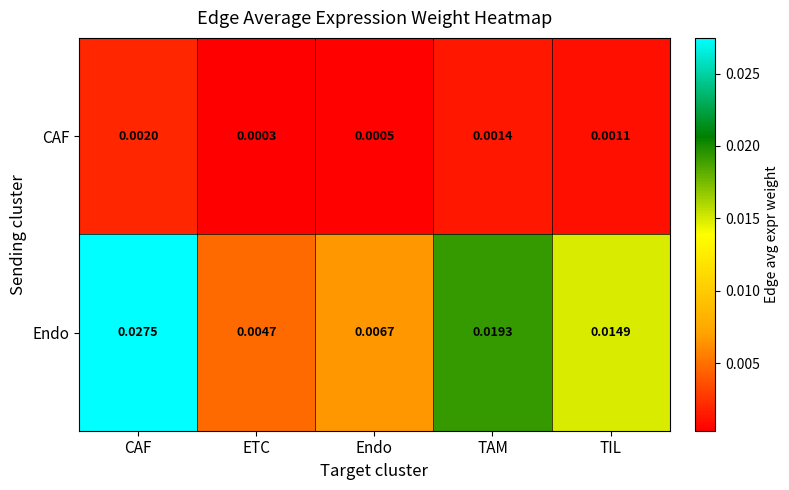

At which label is CAF closest to 0?

ETC